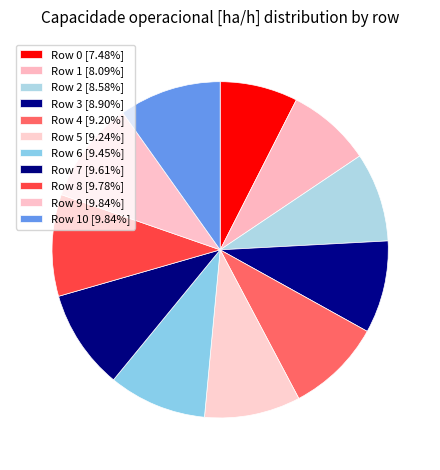

Which slice is the smallest?

Row 0